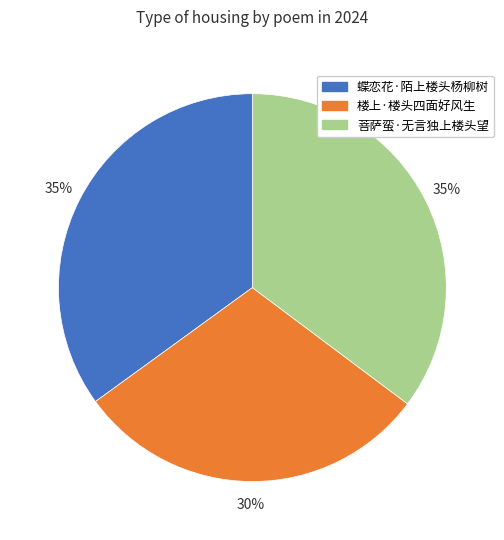

What is the smallest slice in the pie chart?

楼上·楼头四面好风生